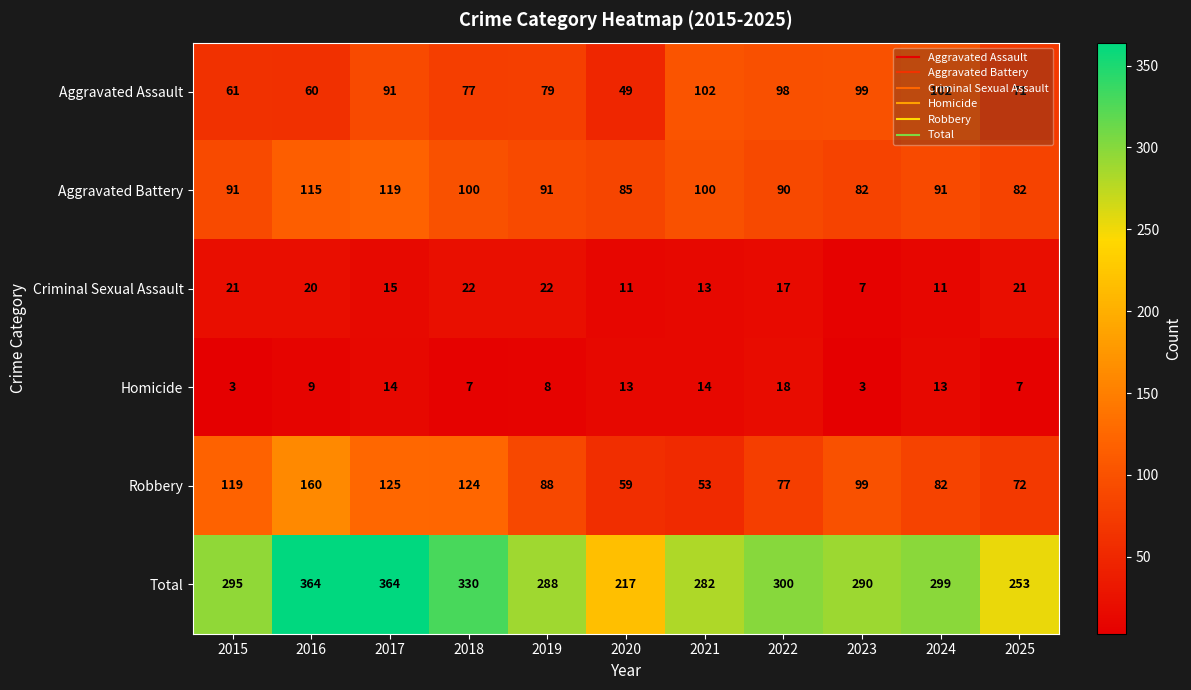

What is the lowest value of the Robbery series?

53